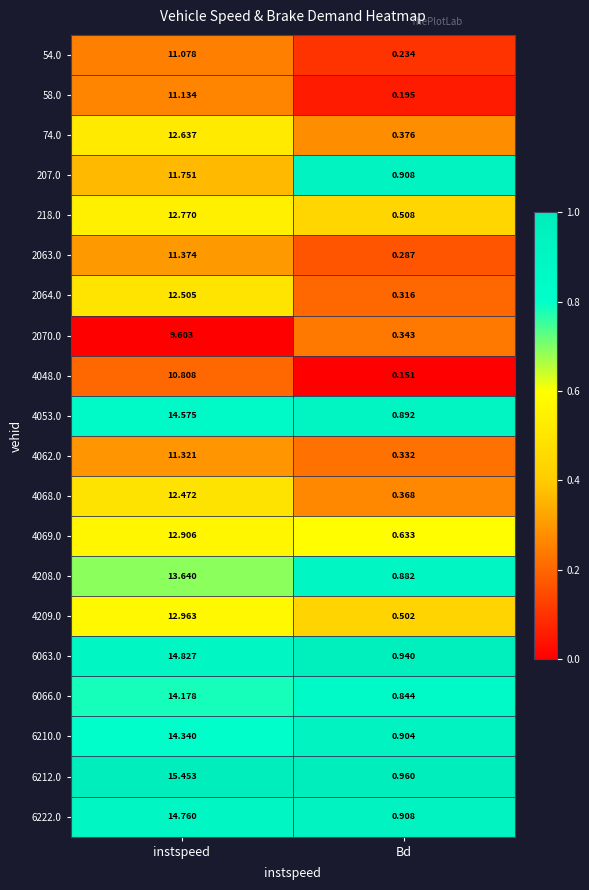

At which category is the sum across all series the highest?

instspeed